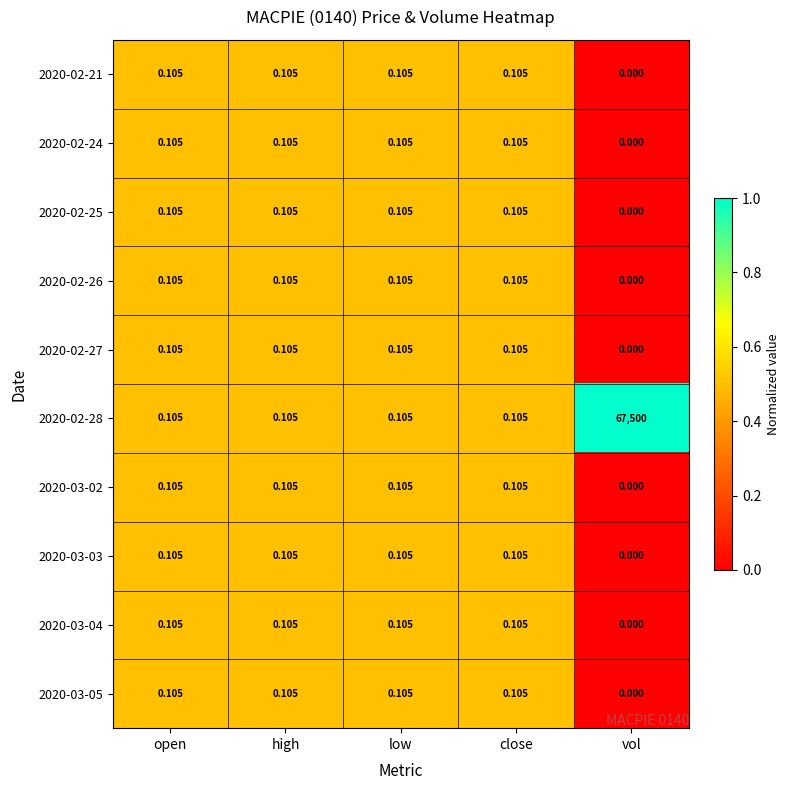

At which label is 2020-02-26 closest to 0?

vol